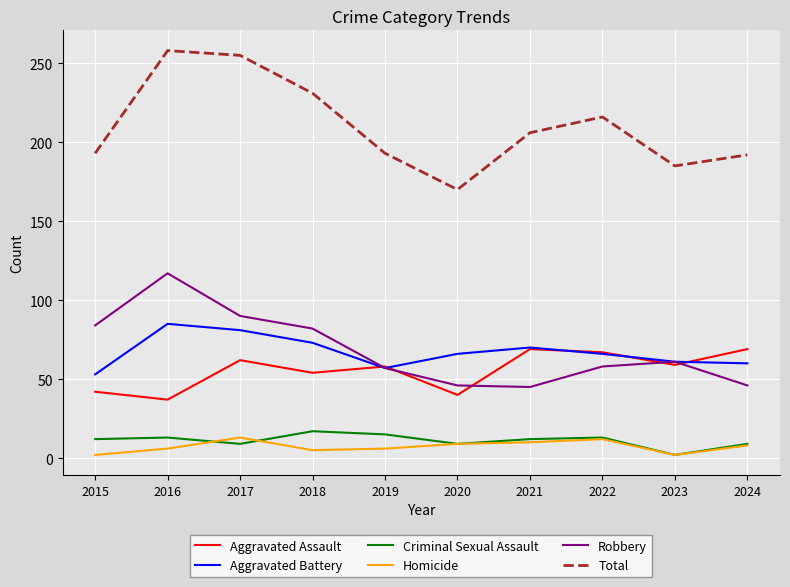

Which series has the widest spread of values?

Total